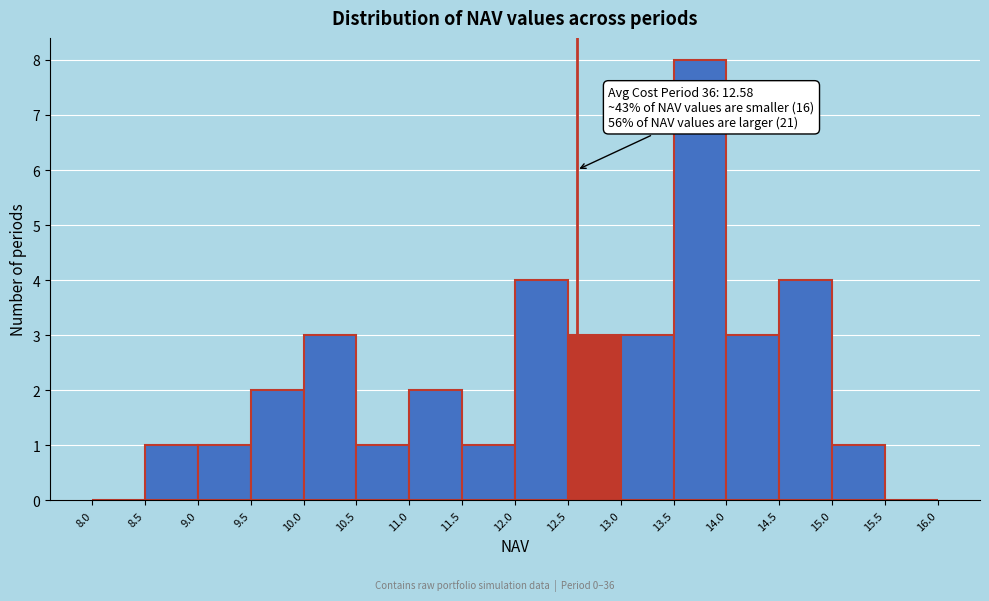

Which range on the x-axis has the tallest bar?

13.5 to 14.0